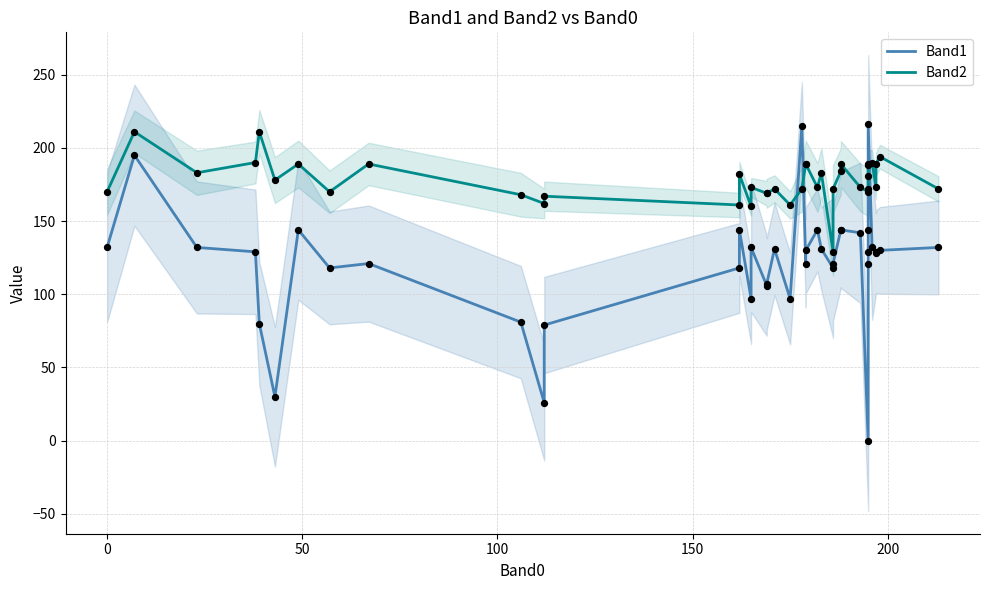

Which series reaches the minimum Y coordinate?

Band1